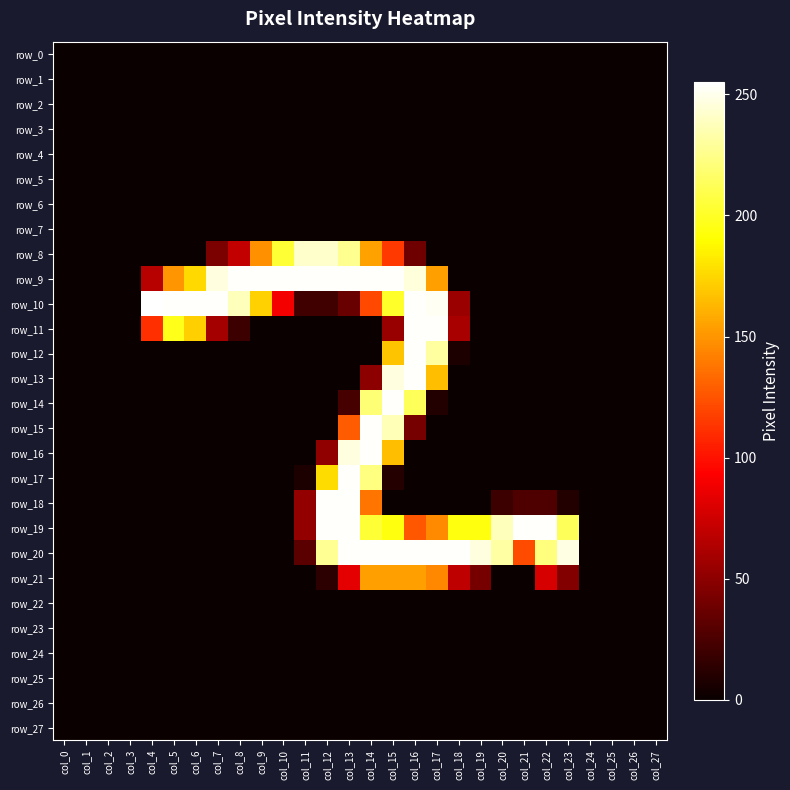

What is the sum of all row_18 values?

778